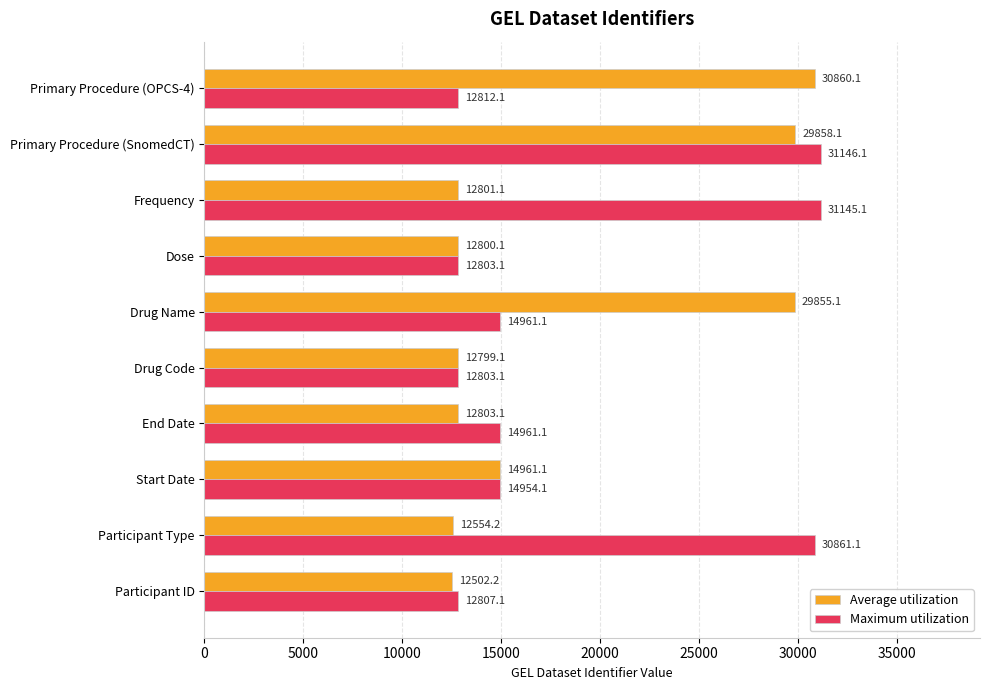

What value does the Maximum utilization series have at Drug Code?

12803.1